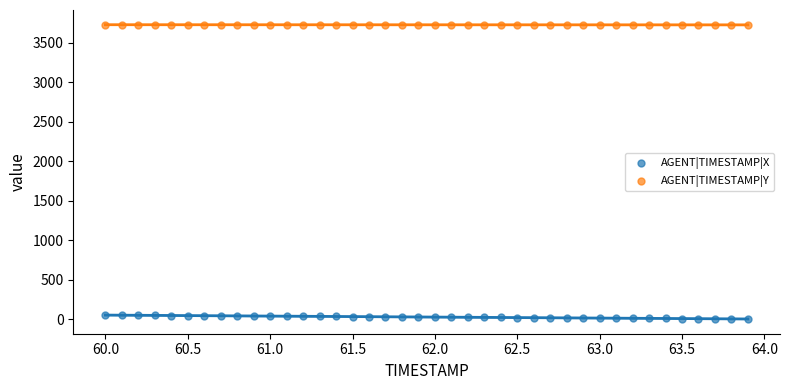

What is the X range (max minus min) for the scatter plot?

3.9